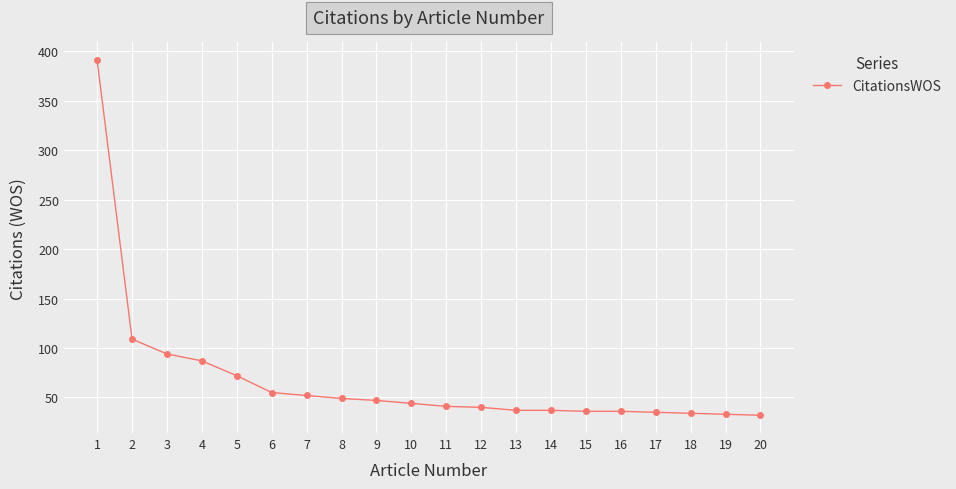

Is it true that the value at 16 is 53?

False